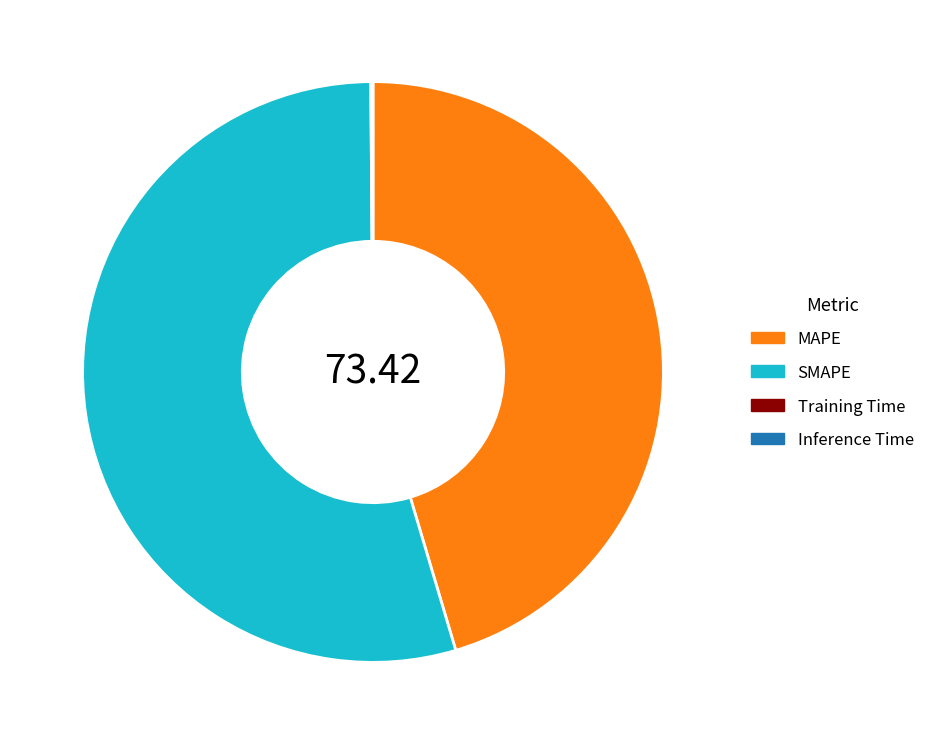

What is the largest slice in the pie chart?

SMAPE